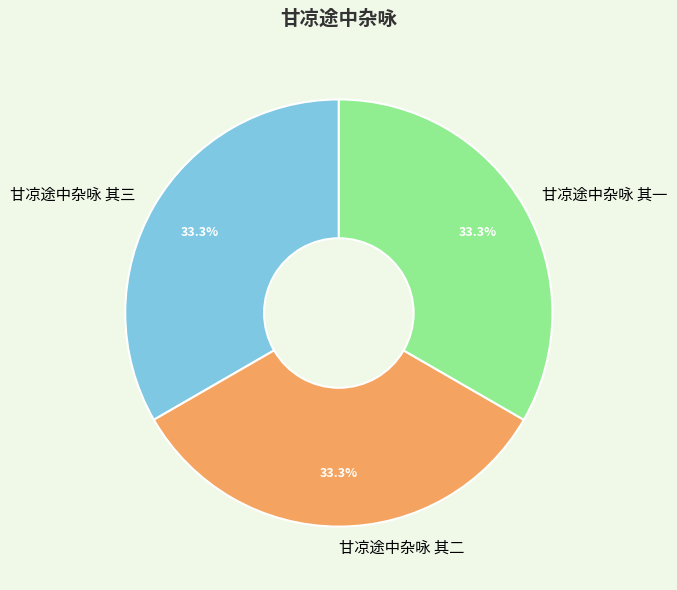

Combined, what portion of the pie is 甘凉途中杂咏 其一 and 甘凉途中杂咏 其三?

66.7%